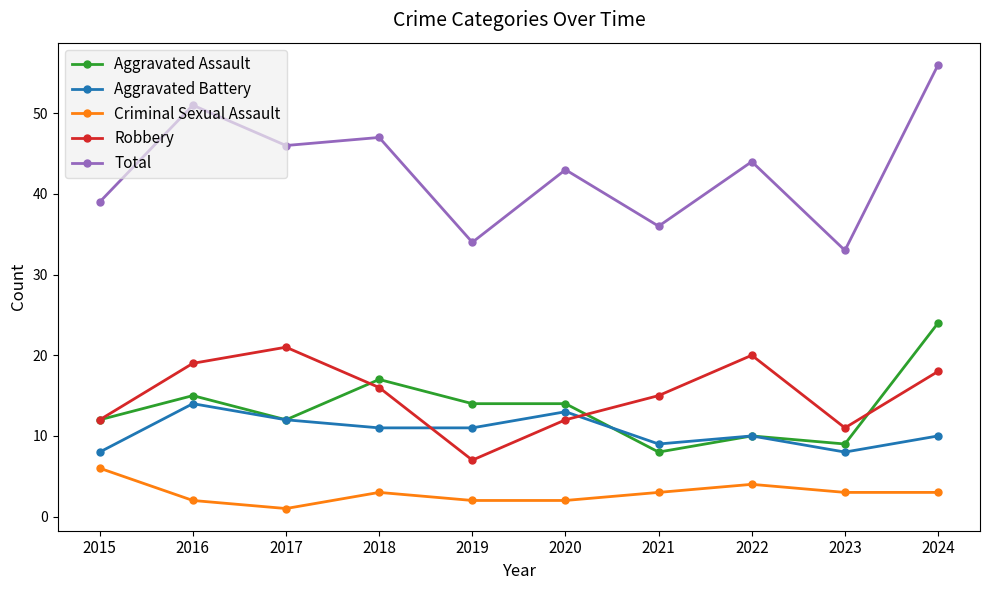

True or false: Total and Criminal Sexual Assault intersect in this chart.

False